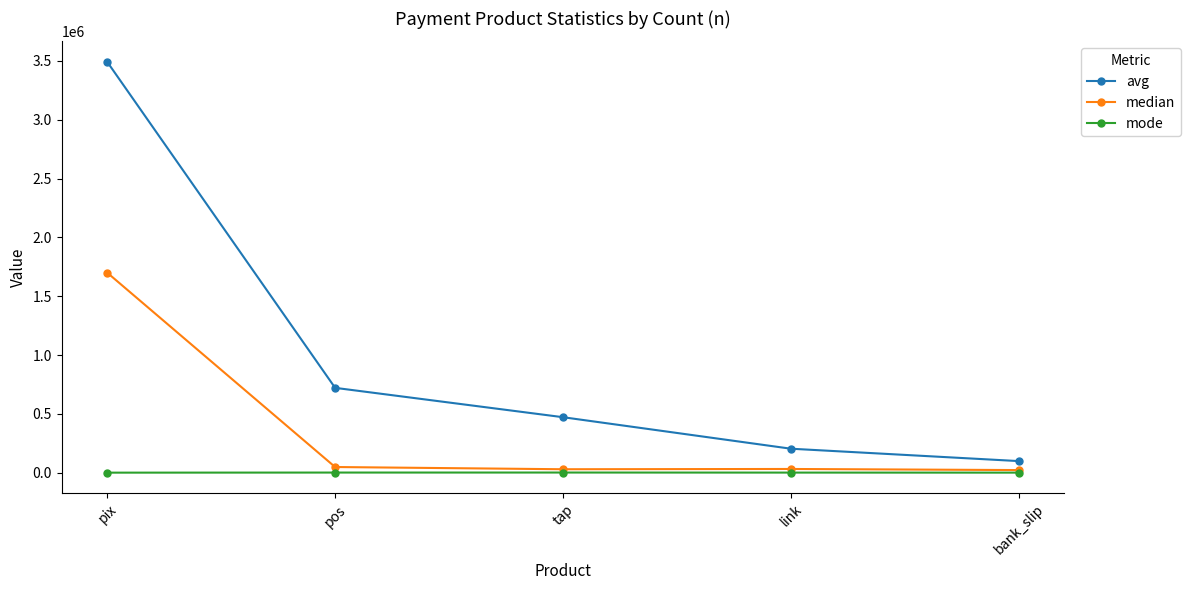

What is the maximum value for median?

1699874.8